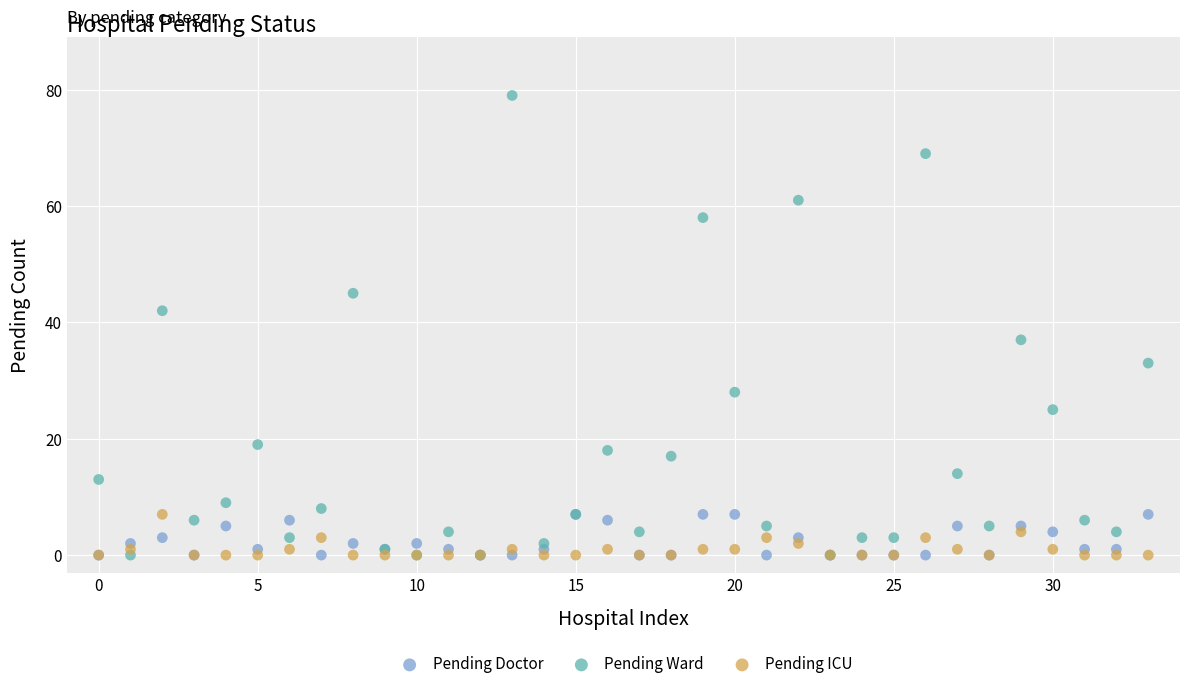

Across all series, what Y value is closest to 39?

37